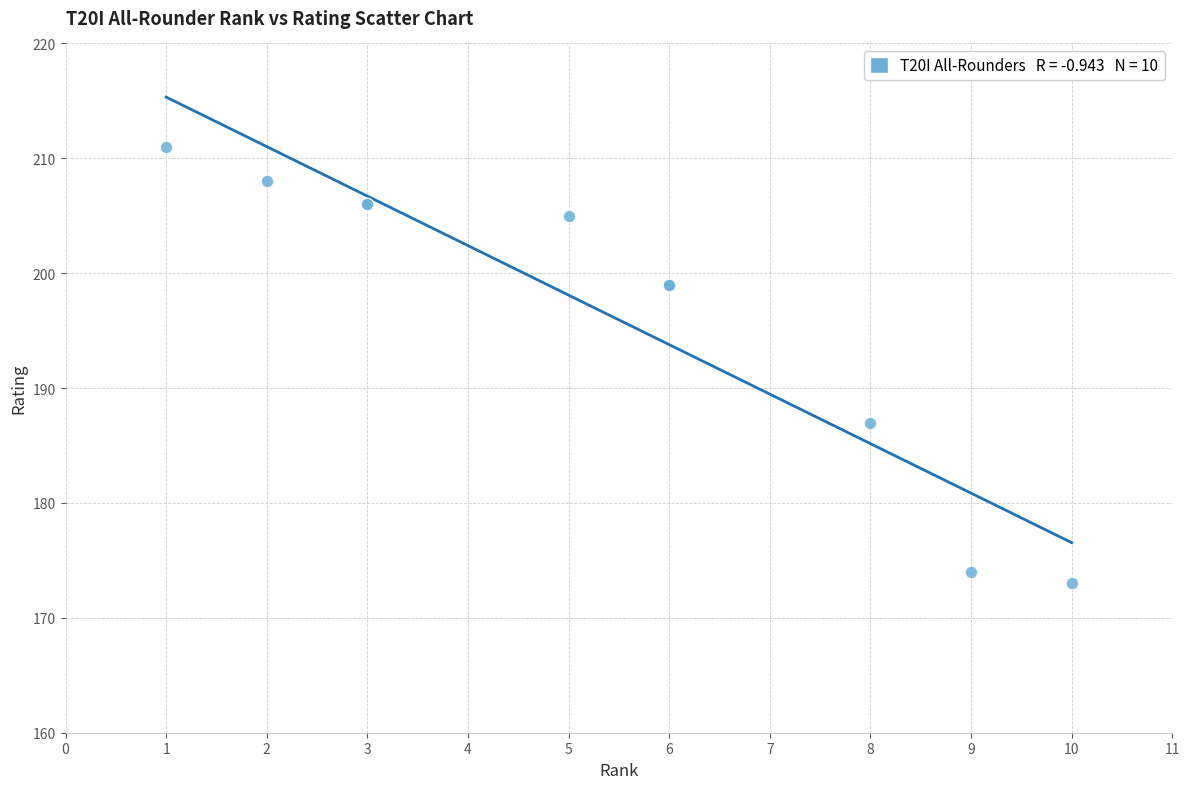

What Y value in the scatter plot is closest to 192?

187